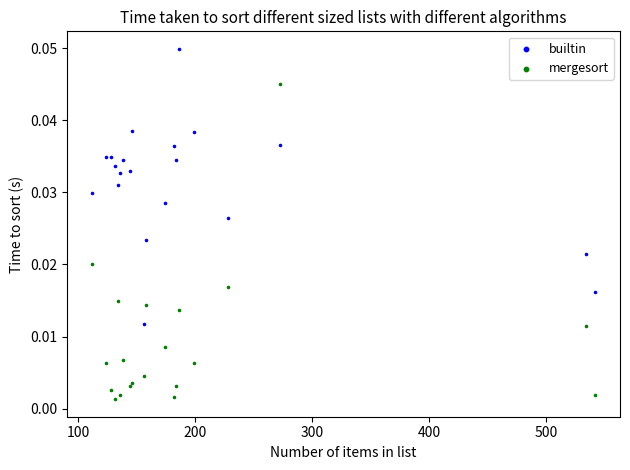

Which series contains the highest Y value?

builtin